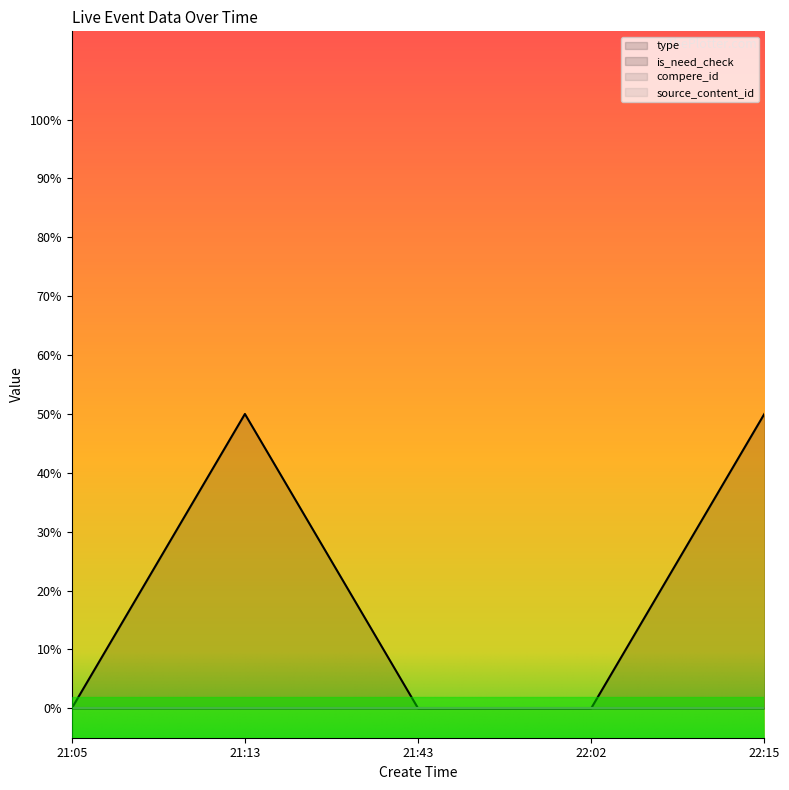

Read the type value at 22:15.

0.5